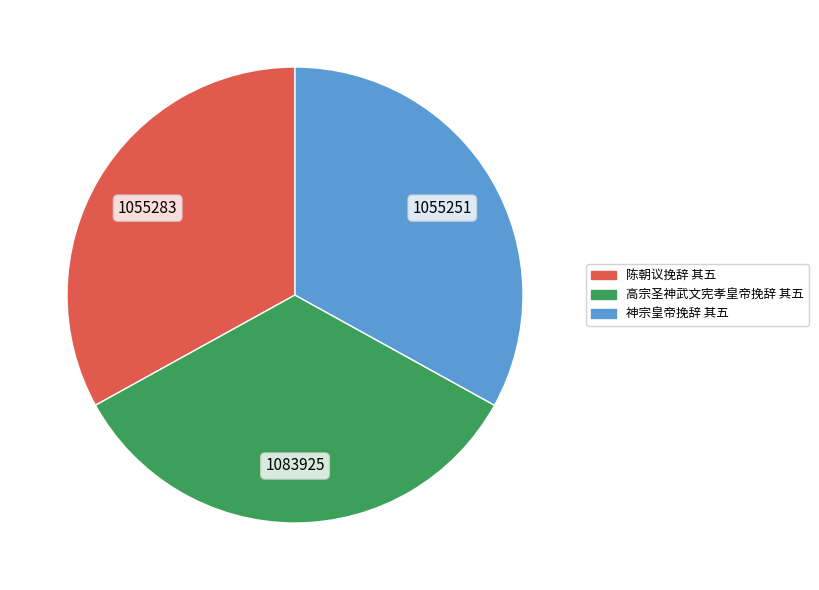

What is the ratio of the value at 高宗圣神武文宪孝皇帝挽辞 其五 to the value at 陈朝议挽辞 其五?

1.0